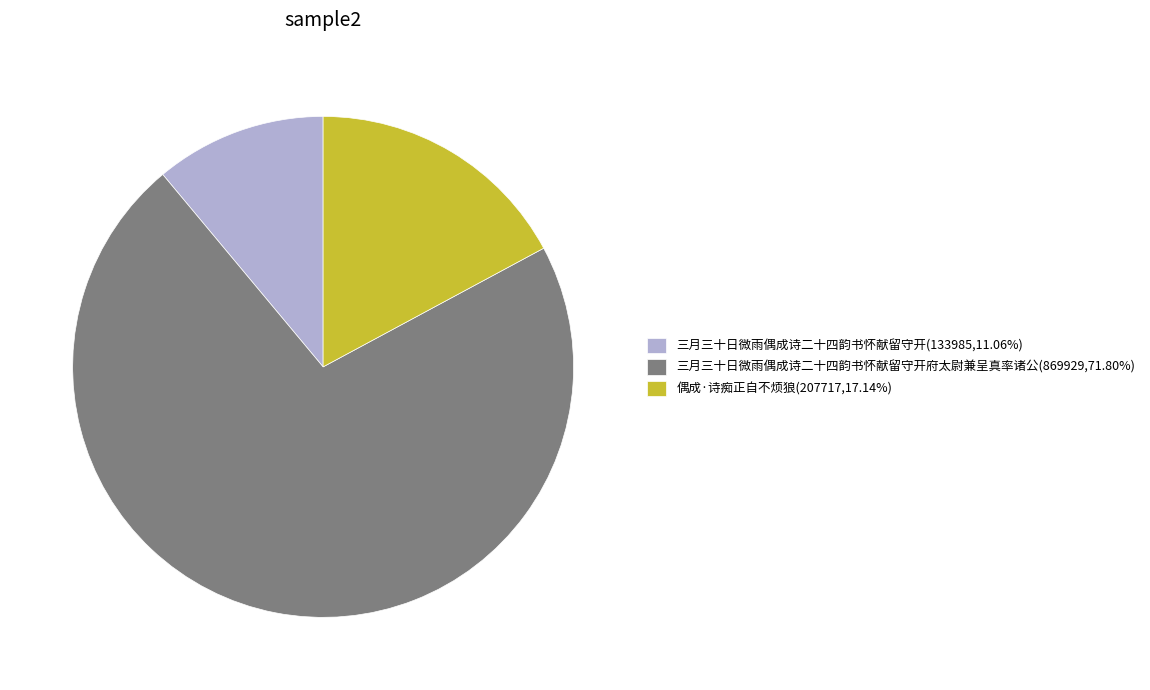

Does 三月三十日微雨偶成诗二十四韵书怀献留守开(133985,11.06%) account for over 50% of the chart?

No